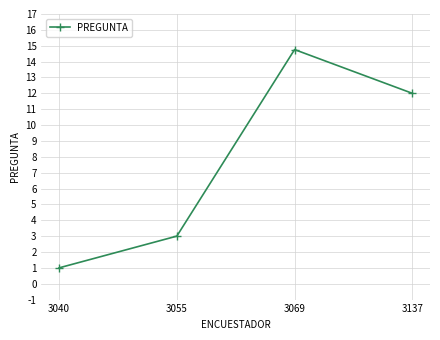

How many lines are shown in the chart?

1